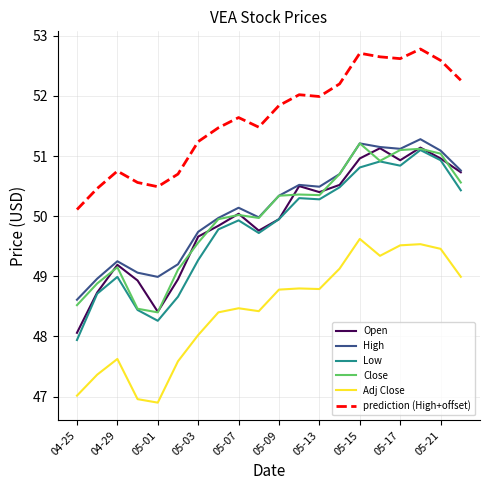

What is the lowest value of the Adj Close series?

46.9